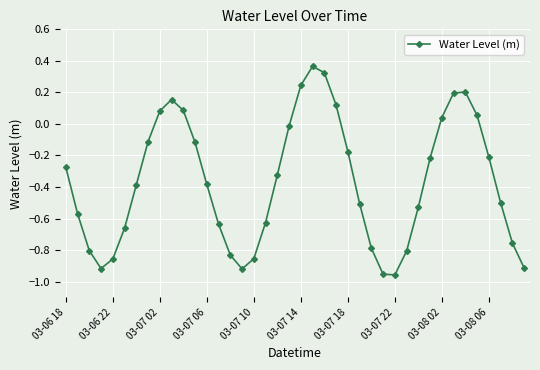

How many points are lower than both their immediate neighbors (excluding endpoints)?

3